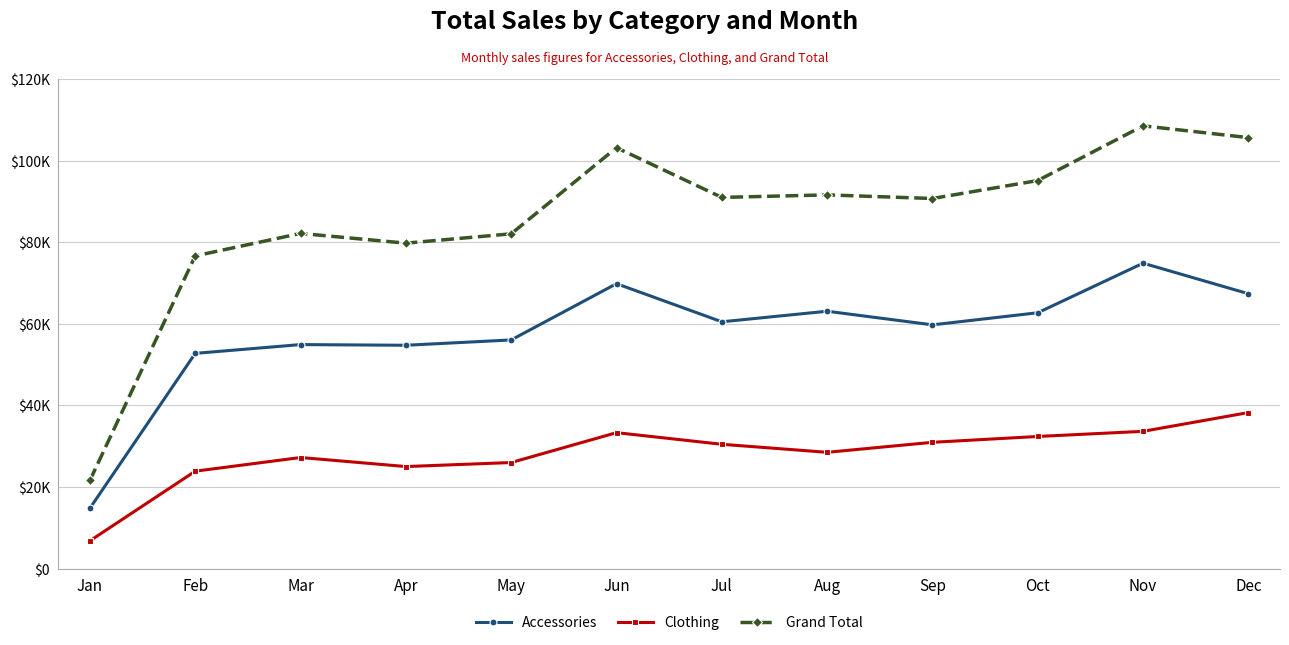

Is the value of Accessories at Mar greater than the value of Grand Total at Aug?

No